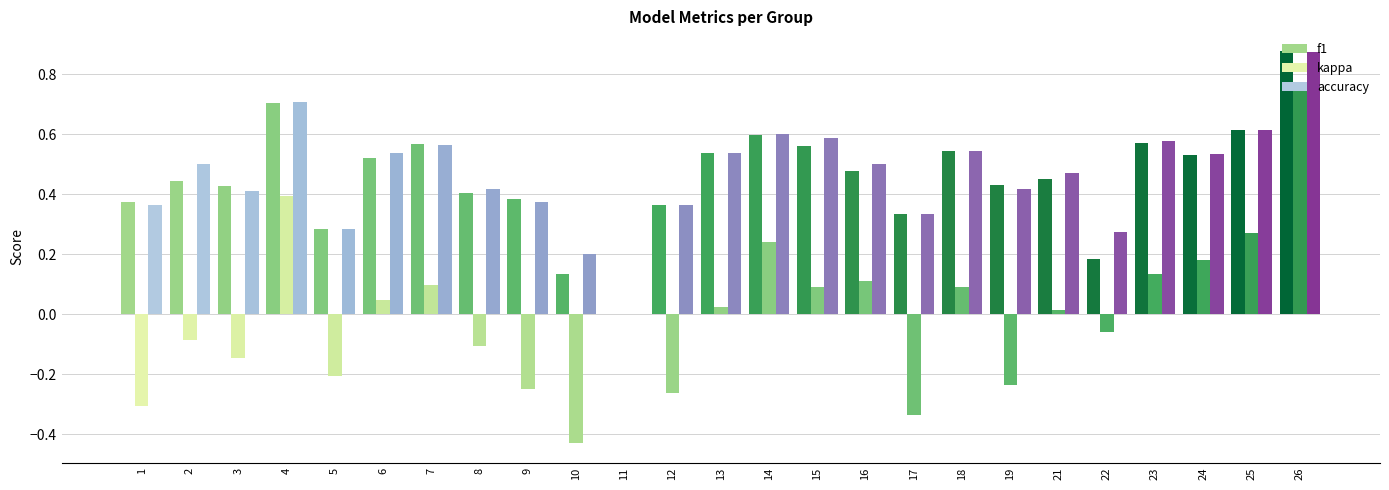

Are the bars grouped side by side (vs. stacked)?

Yes